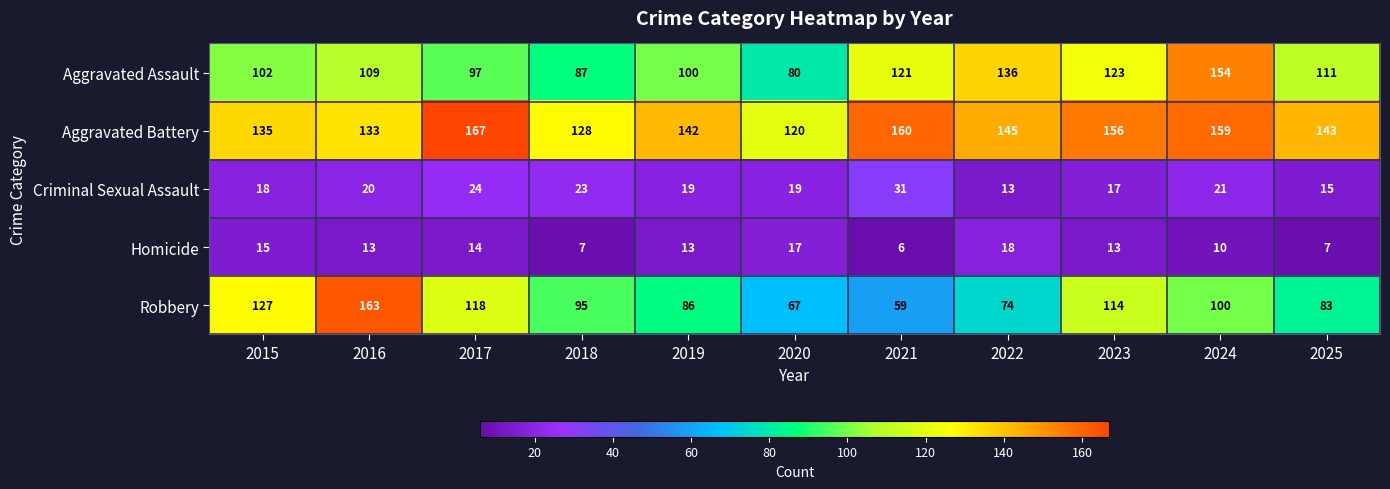

How many data points does each series have?

11